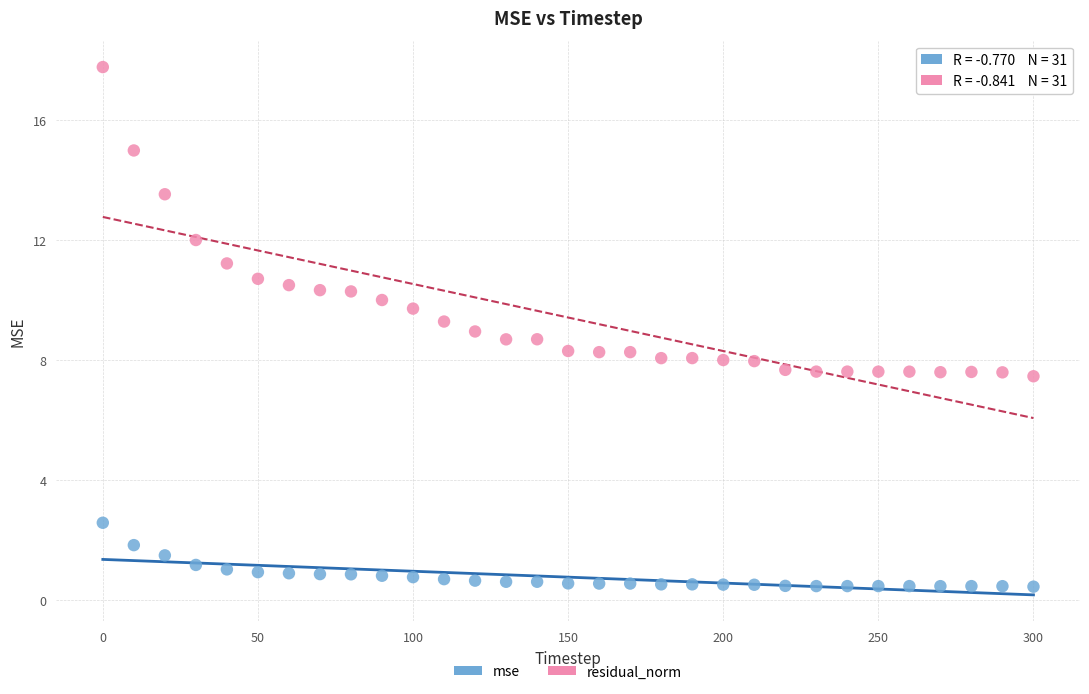

What are all the series names shown in the legend?

mse, residual_norm